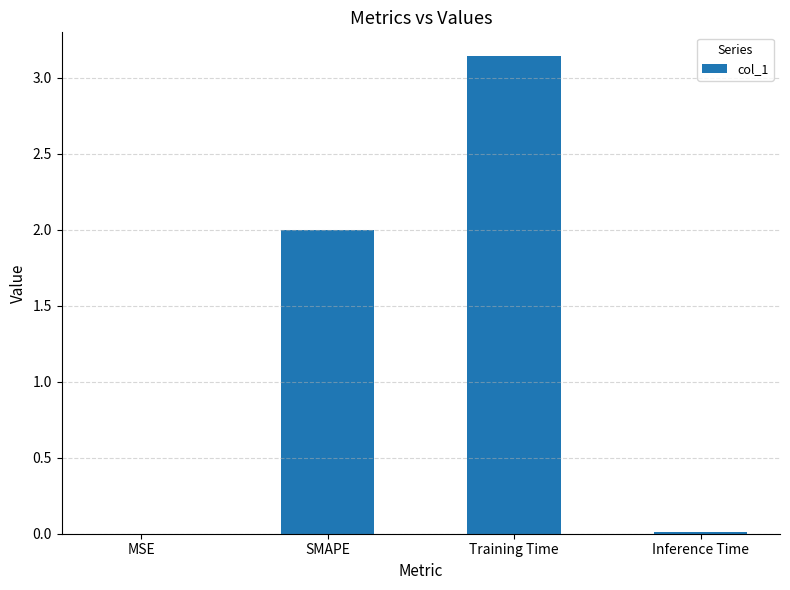

Between Training Time and MSE, which is larger?

Training Time